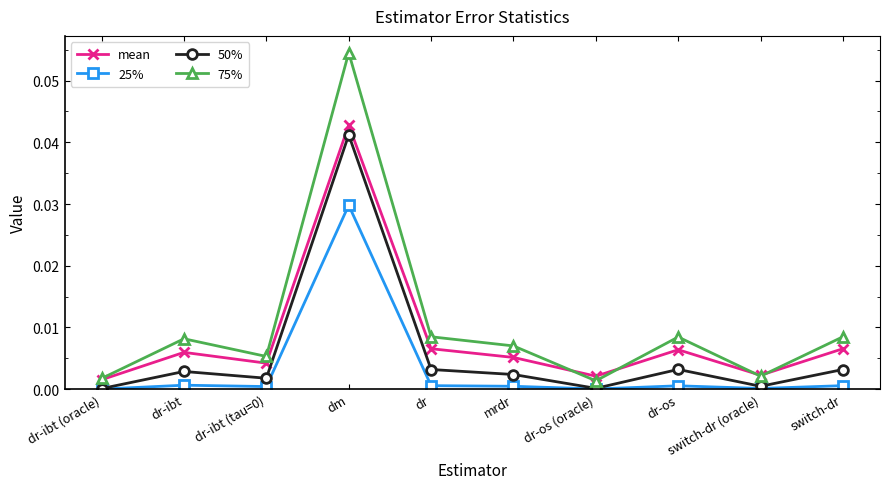

Is the value of 25% at dr greater than the value of 50% at dr-ibt (oracle)?

Yes